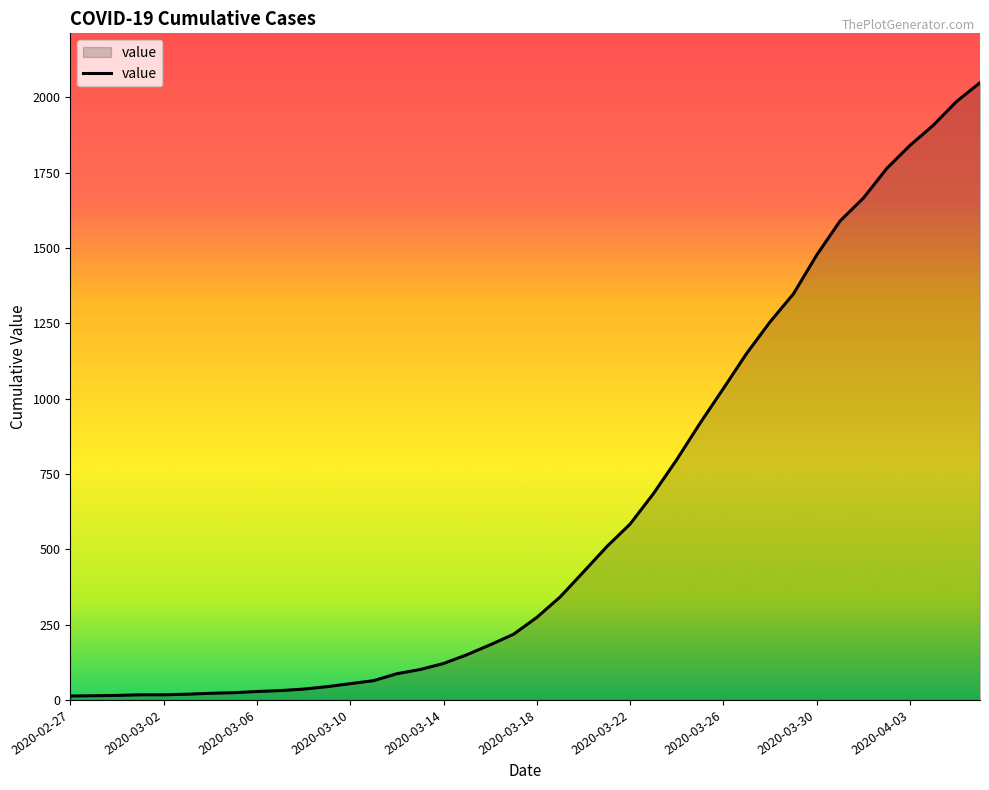

What is the greatest value displayed?

2049